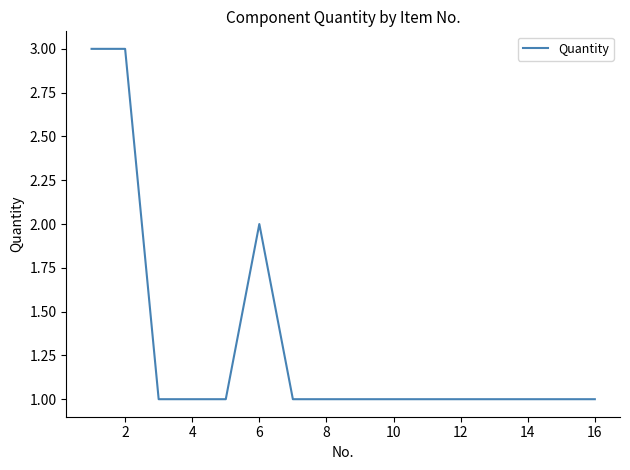

Count the number of data series in this chart.

1